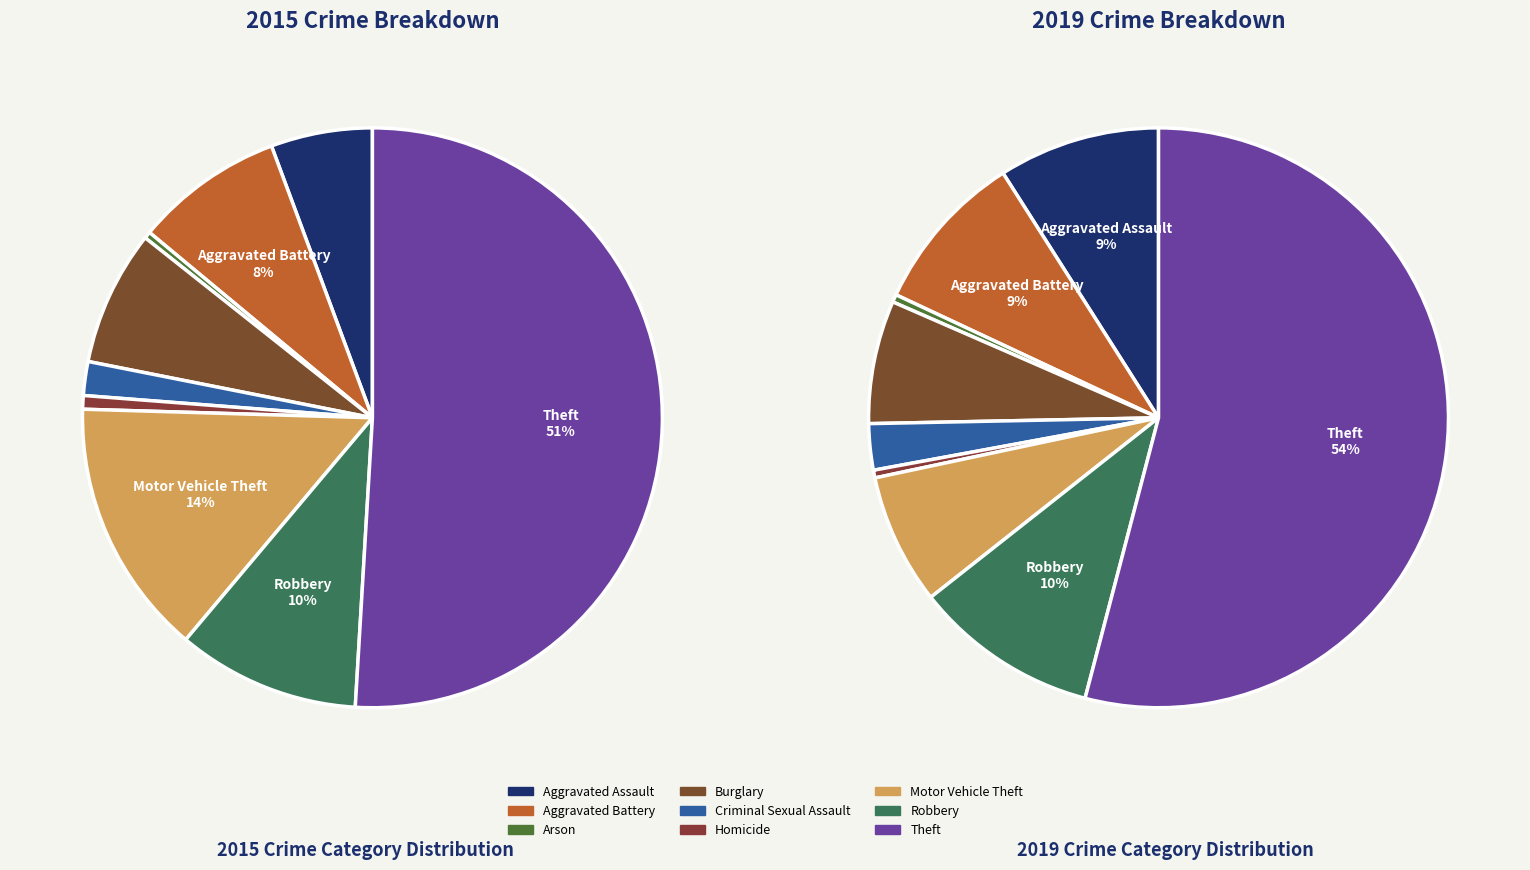

How much of the chart is everything except Aggravated Battery?

91.7%